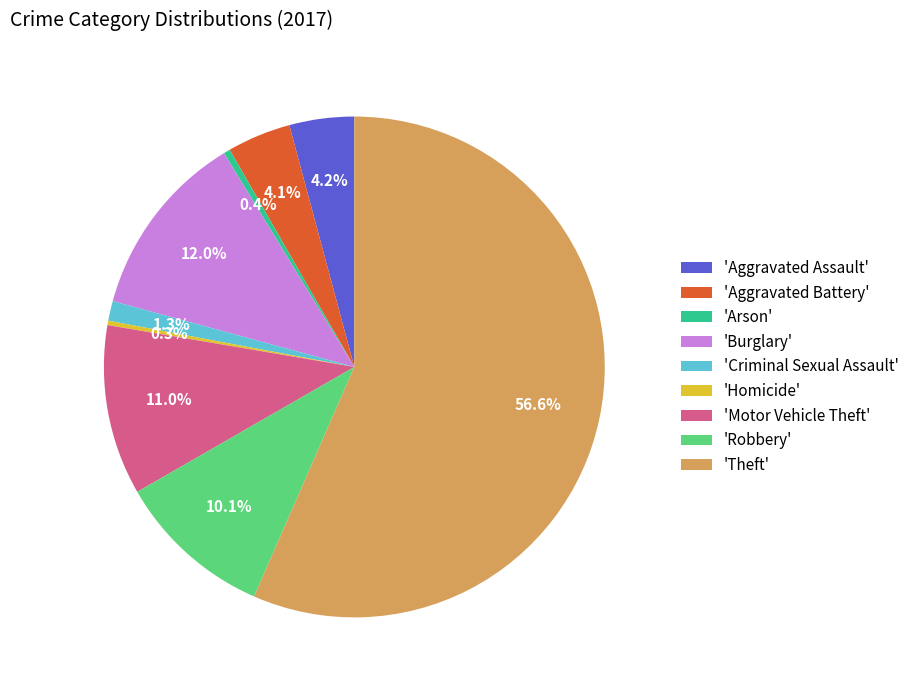

Which category has the biggest portion of the pie?

'Theft'